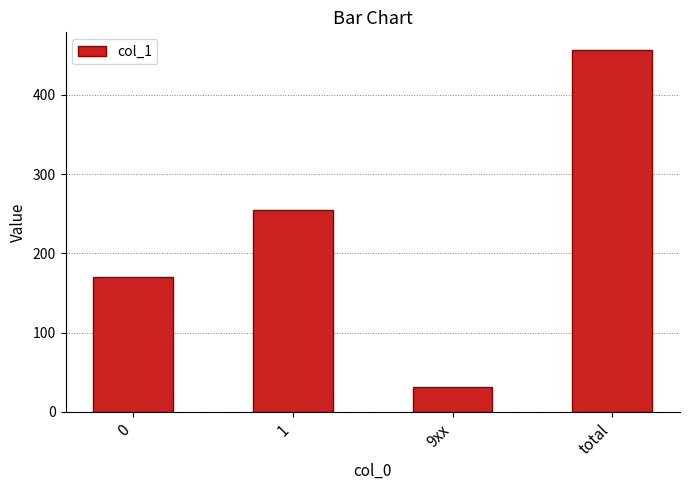

Reading right to left, extract all data points from this chart.

456	31	255	170